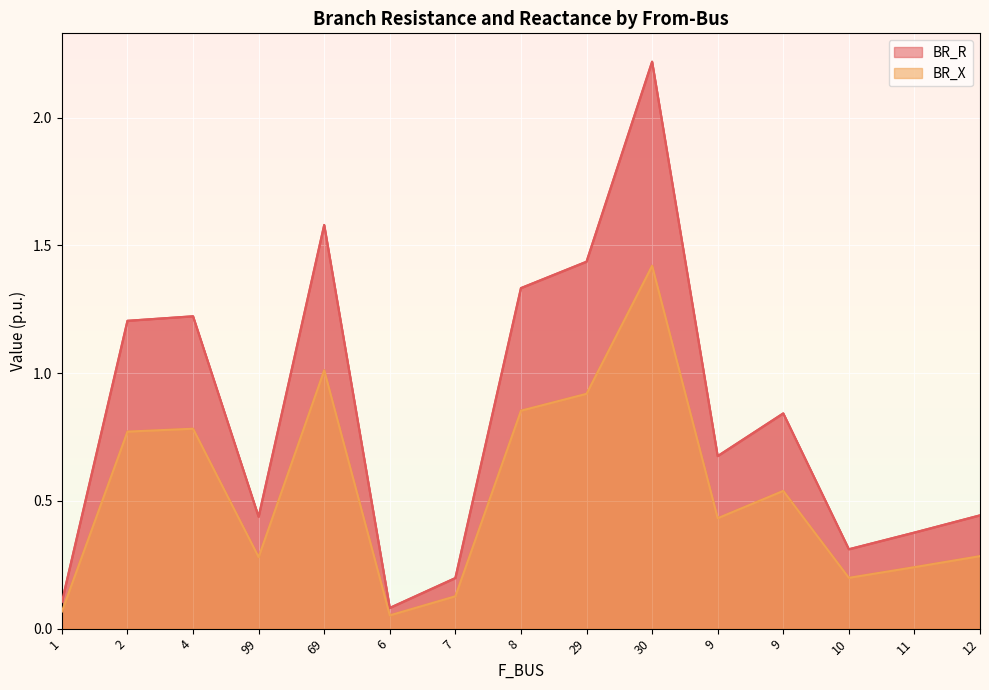

True or false: BR_X and BR_R cross at least once.

False